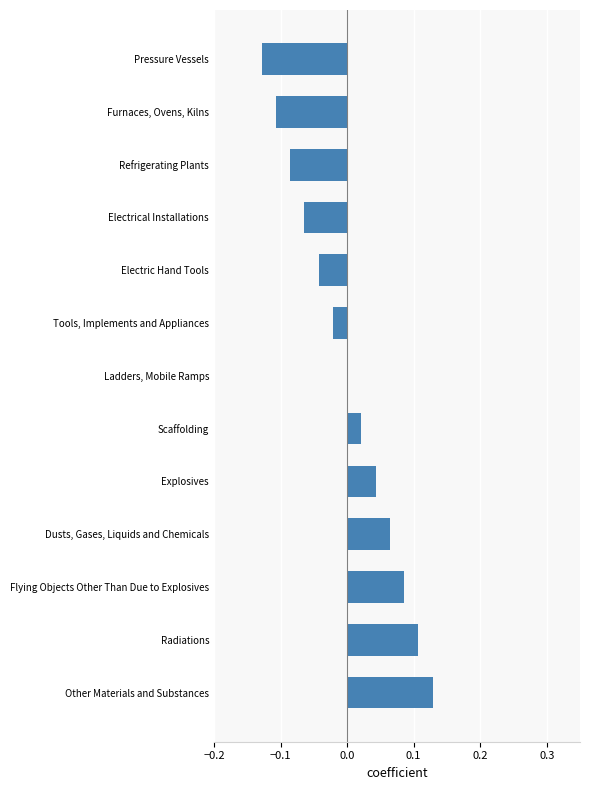

Which label corresponds to the largest value in the chart?

Other Materials and Substances